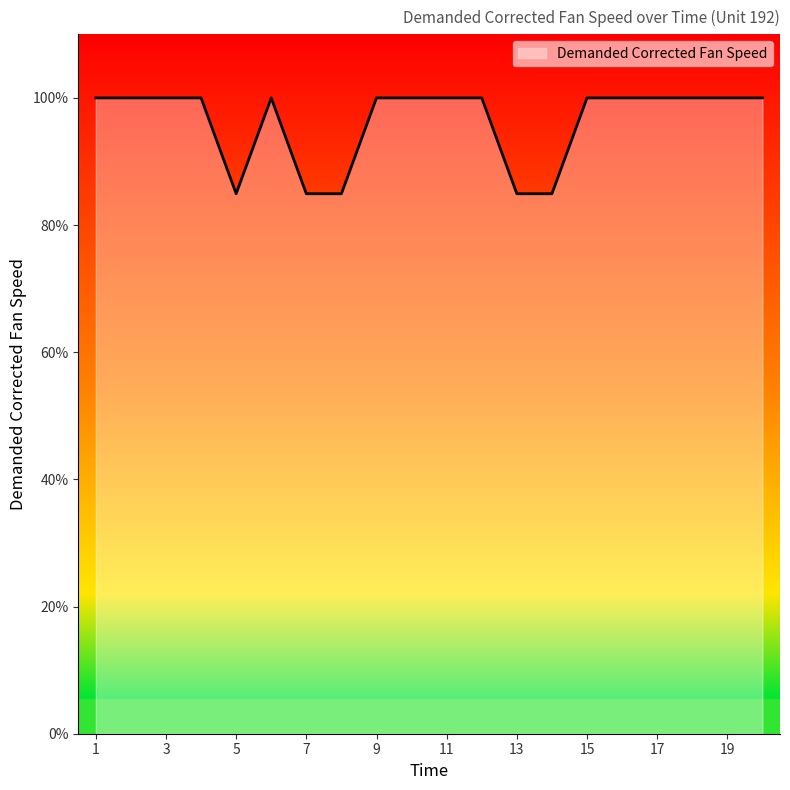

What is the greatest value displayed?

100.0